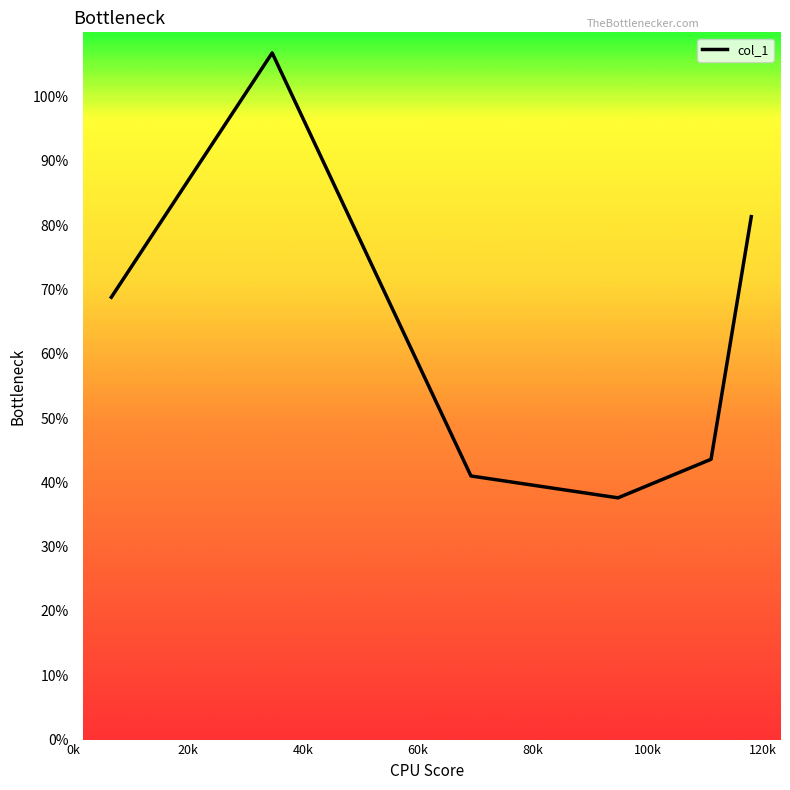

Reading left to right, list all the values displayed in this chart.

68.8	106.8	41.0	37.6	43.6	81.3